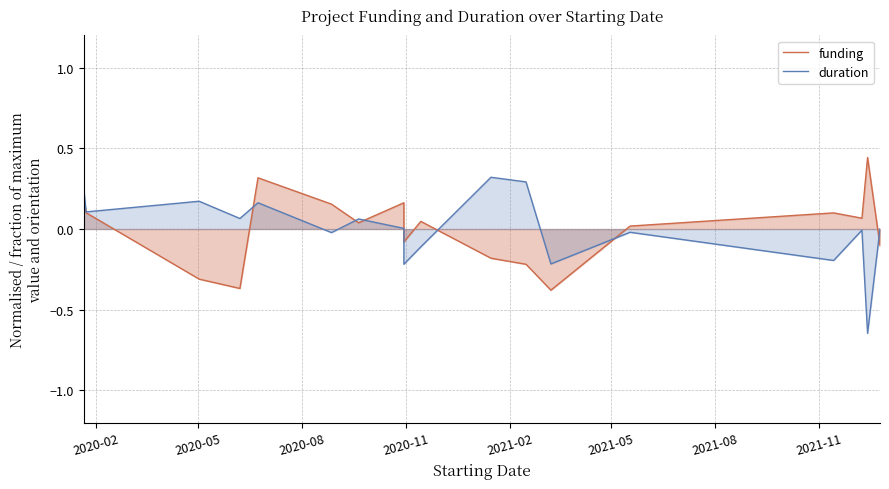

Count the number of categories in the chart.

18